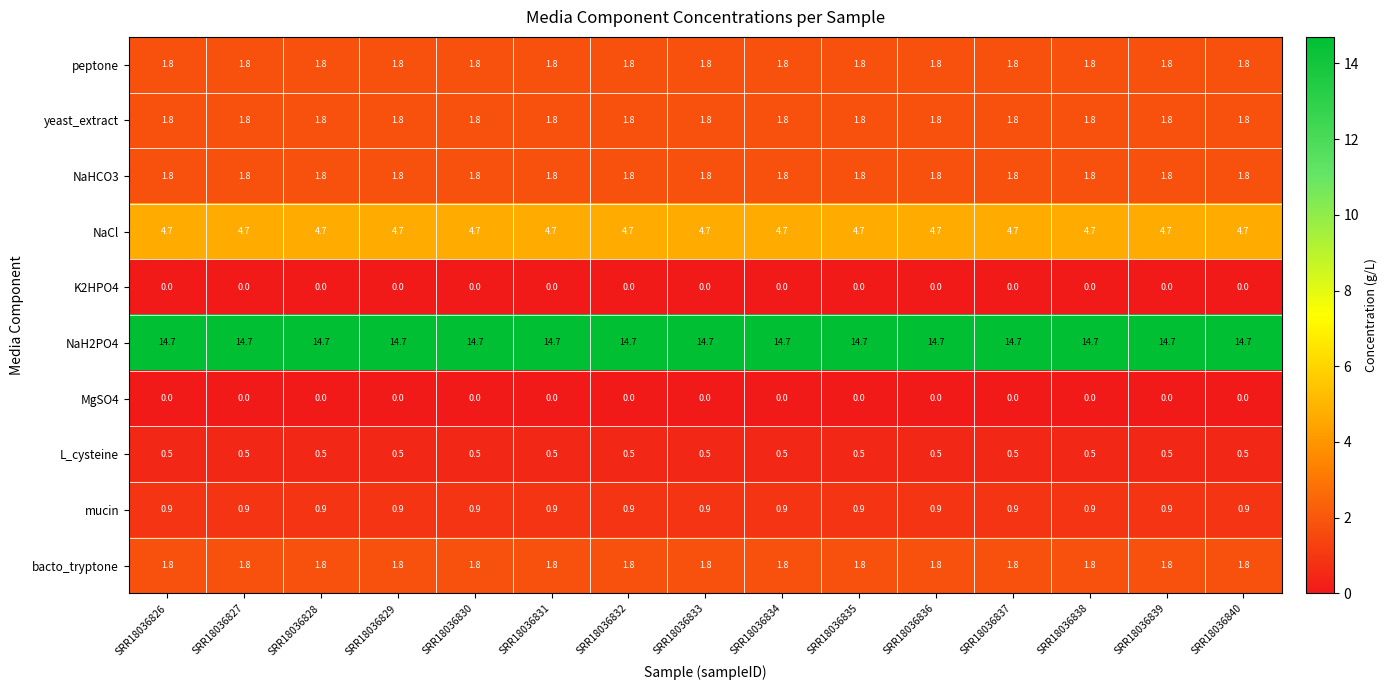

What is the difference between the highest and lowest values at SRR18036840?

14.7